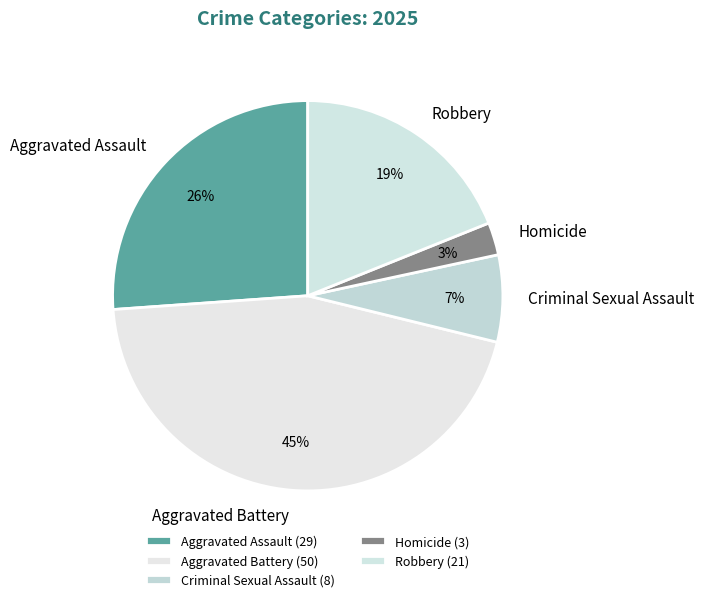

Is it true that Homicide is 3% of the pie?

True